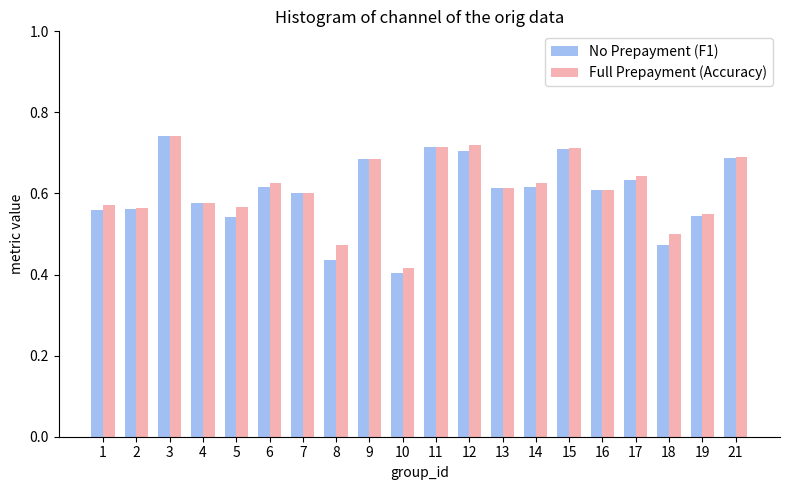

What is the difference between the maximum and minimum values in the No Prepayment (F1) series?

0.3